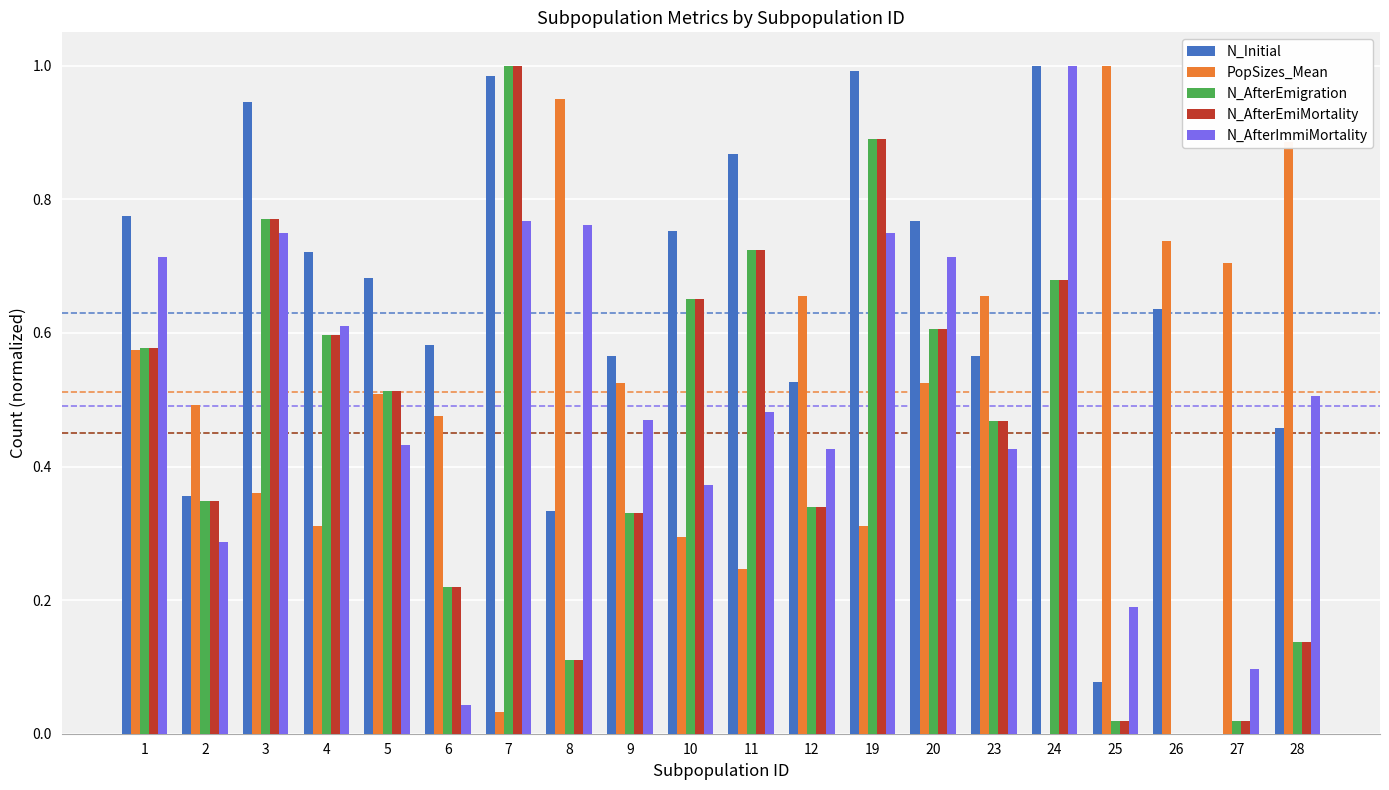

Is it true that N_Initial equals 0.6 at 19?

False